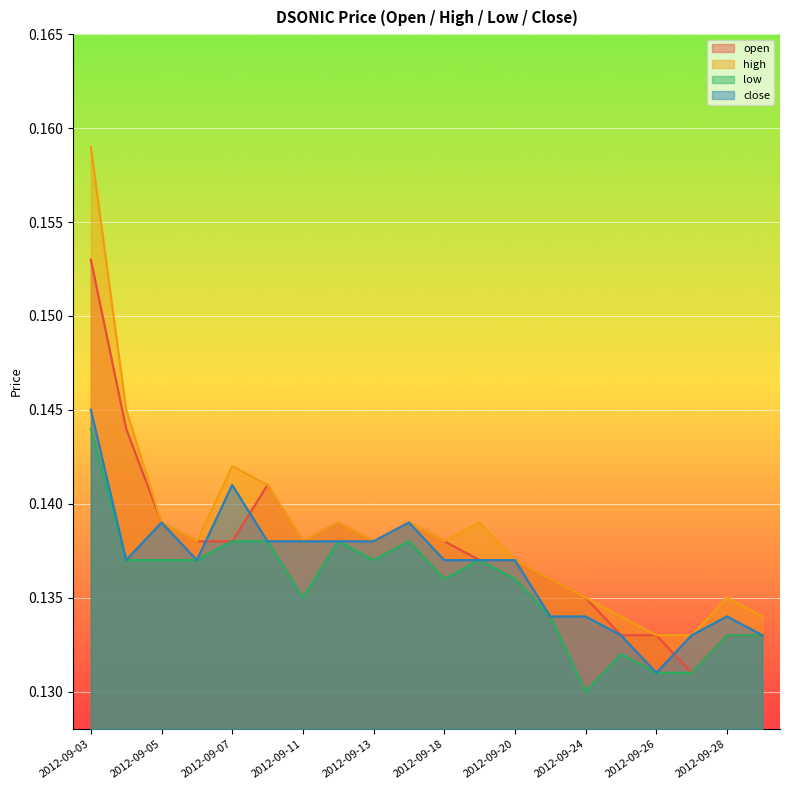

The value of open at 2012-09-24 is 0.0. True or false?

False